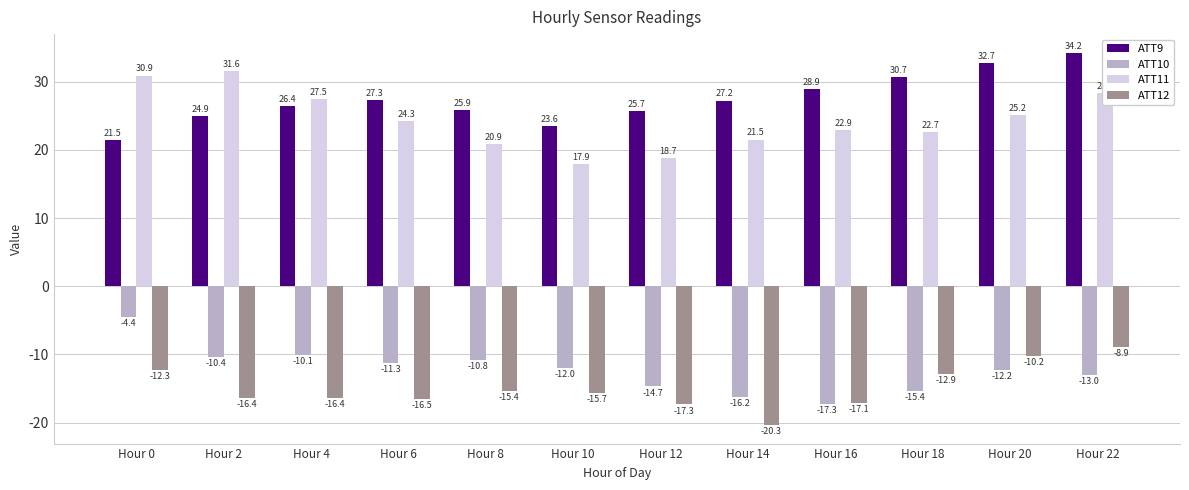

The value of ATT11 at Hour 22 is 14.8. True or false?

False